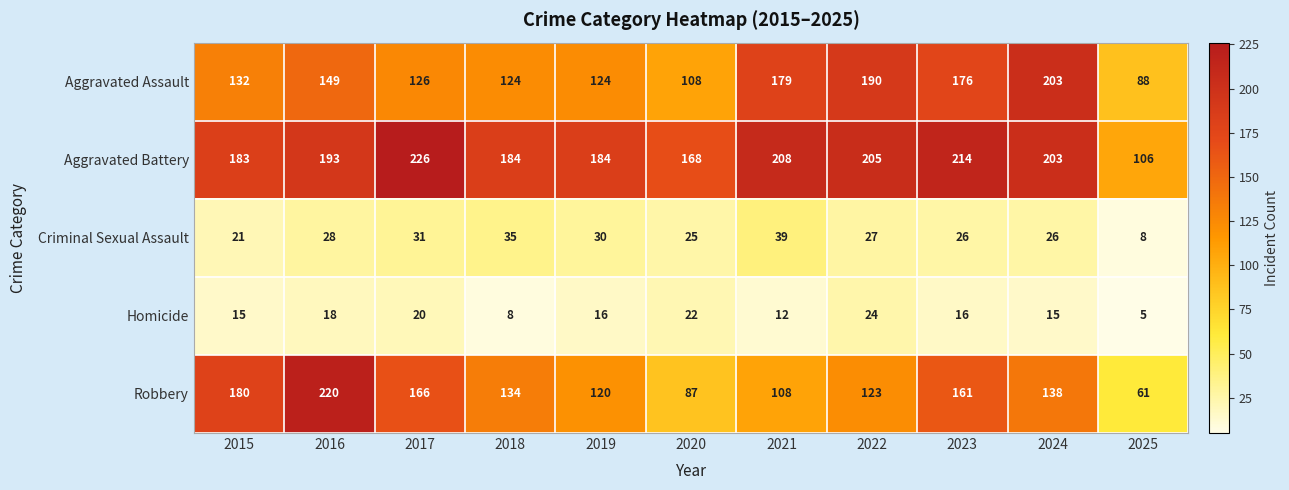

Is it true that Aggravated Battery equals 205 at 2022?

True